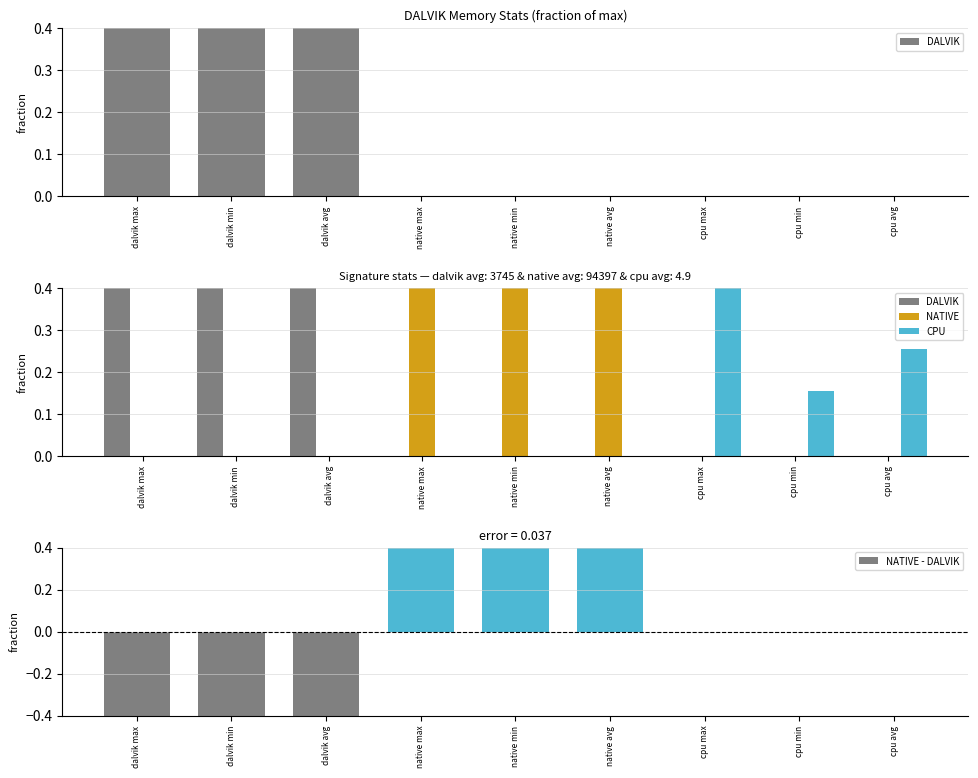

What are all the series names shown in the legend?

DALVIK, NATIVE, CPU, NATIVE - DALVIK